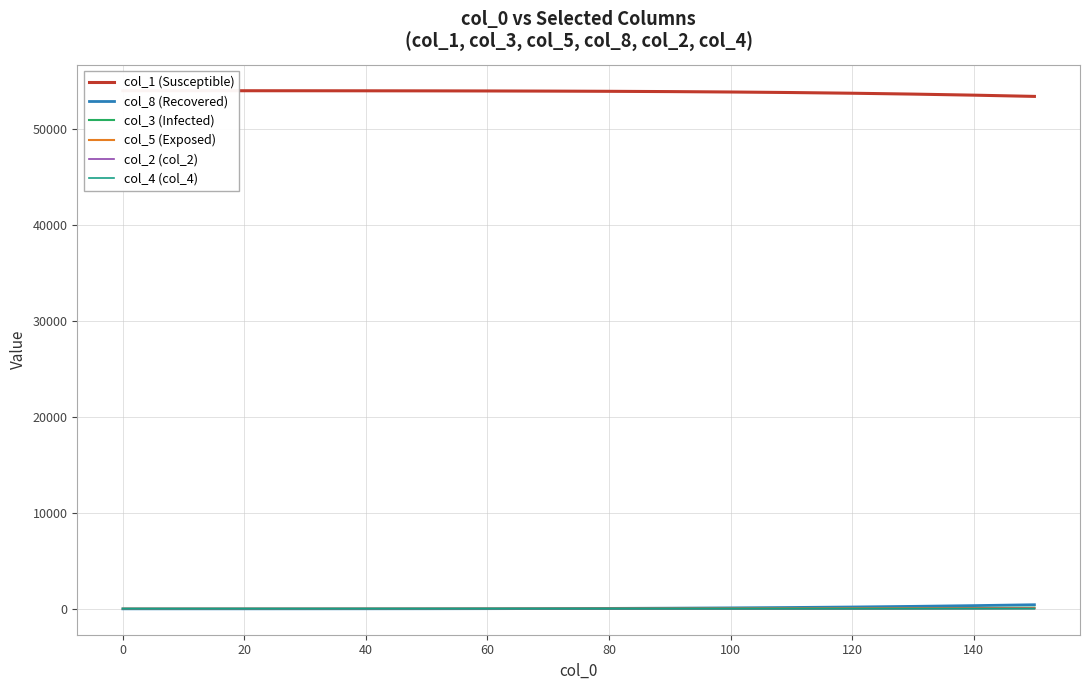

The col_2 (col_2) series shows 0.0 at 0. True or false?

True